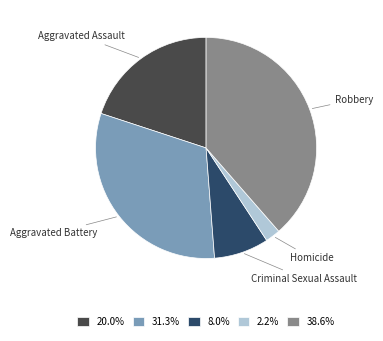

Is Criminal Sexual Assault the majority of the pie?

No